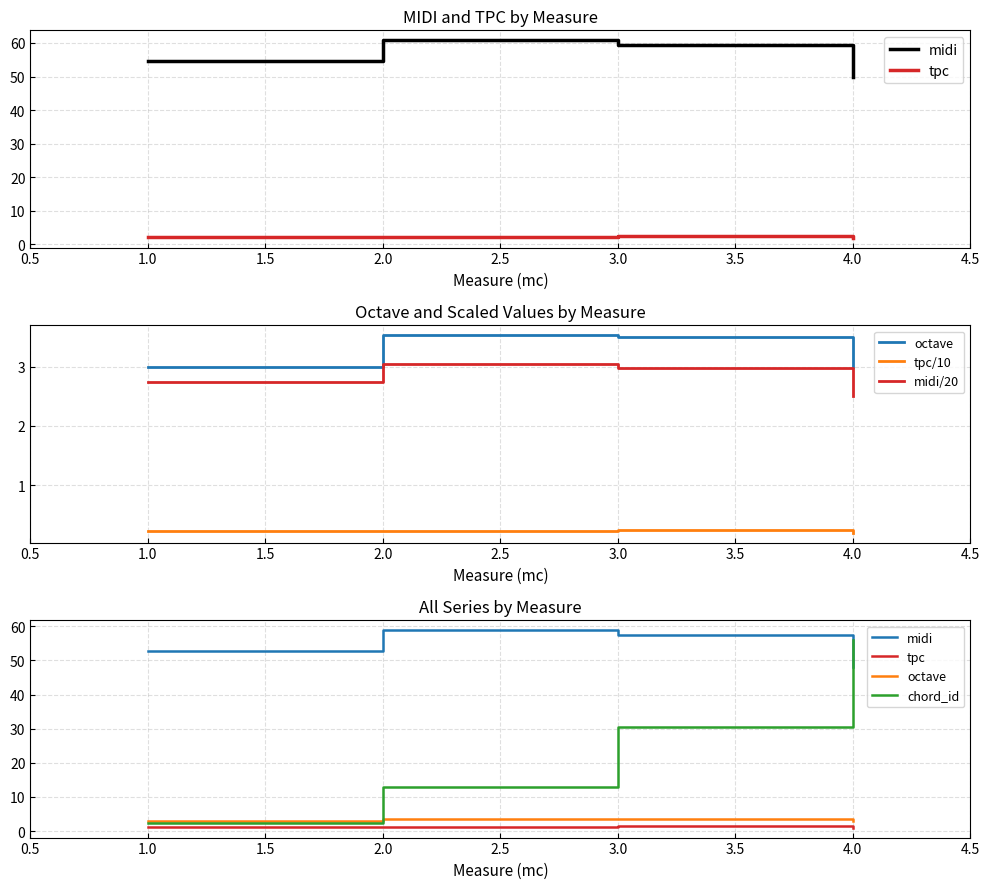

In midi, how many points are higher than both neighbors (excluding endpoints)?

1